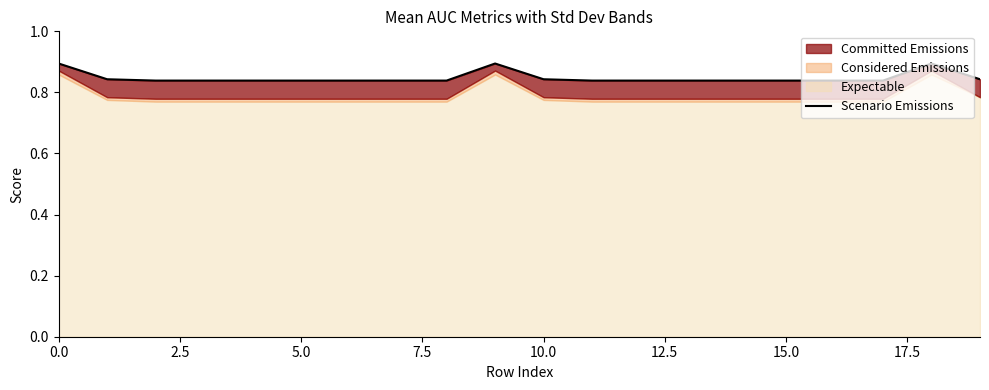

The chart shows a value of 0.8 at 14. True or false?

True